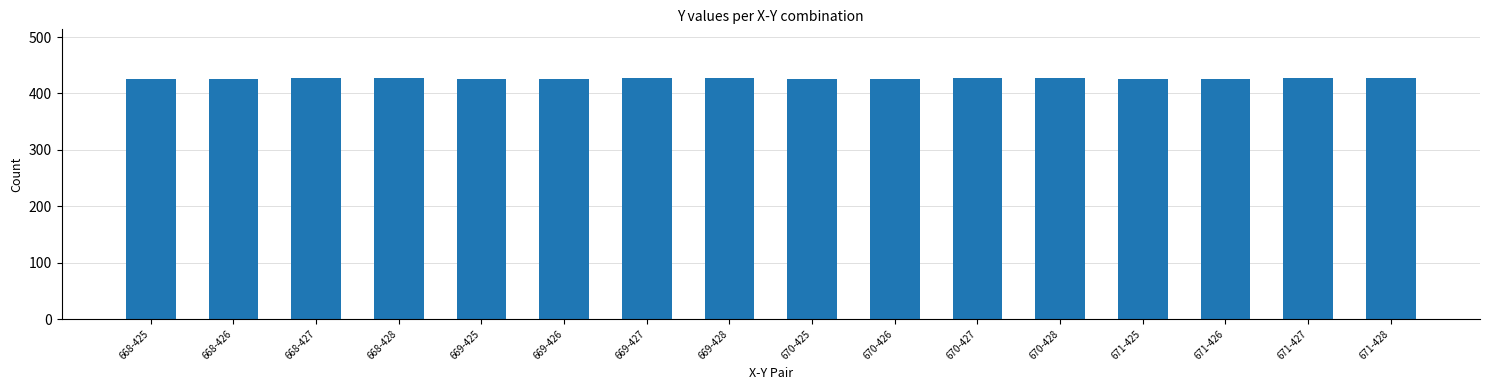

The value at 668-428 is 694. True or false?

False